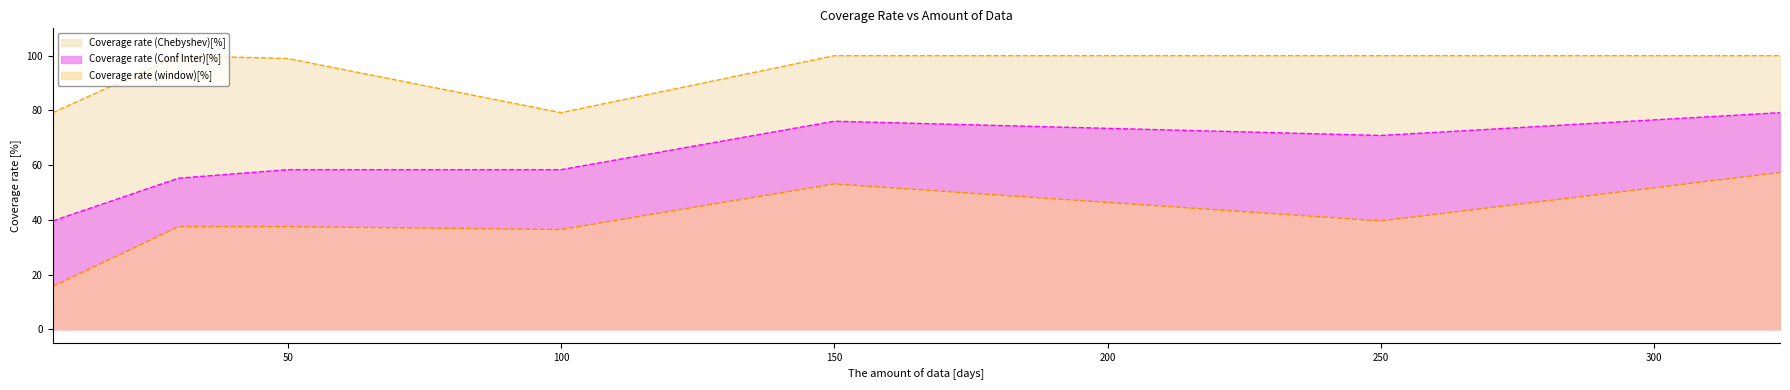

How many values in the Coverage rate (Chebyshev)[%] series are below 100?

3